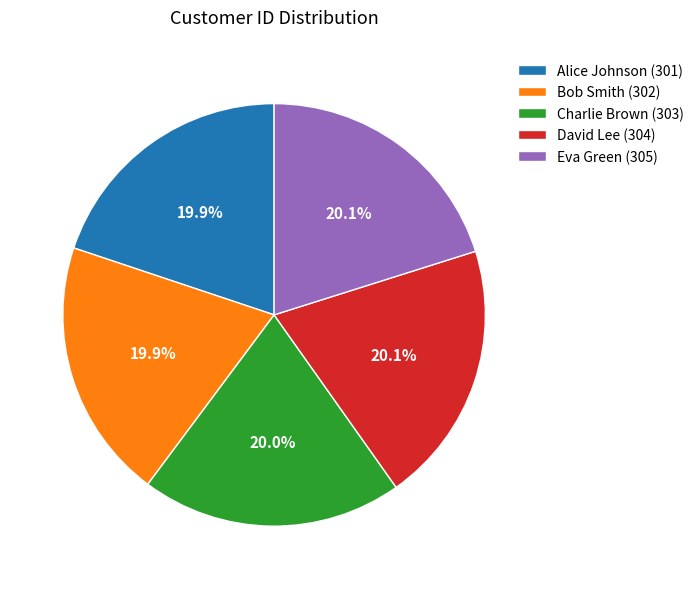

Is there any slice that represents more than half of the pie?

No